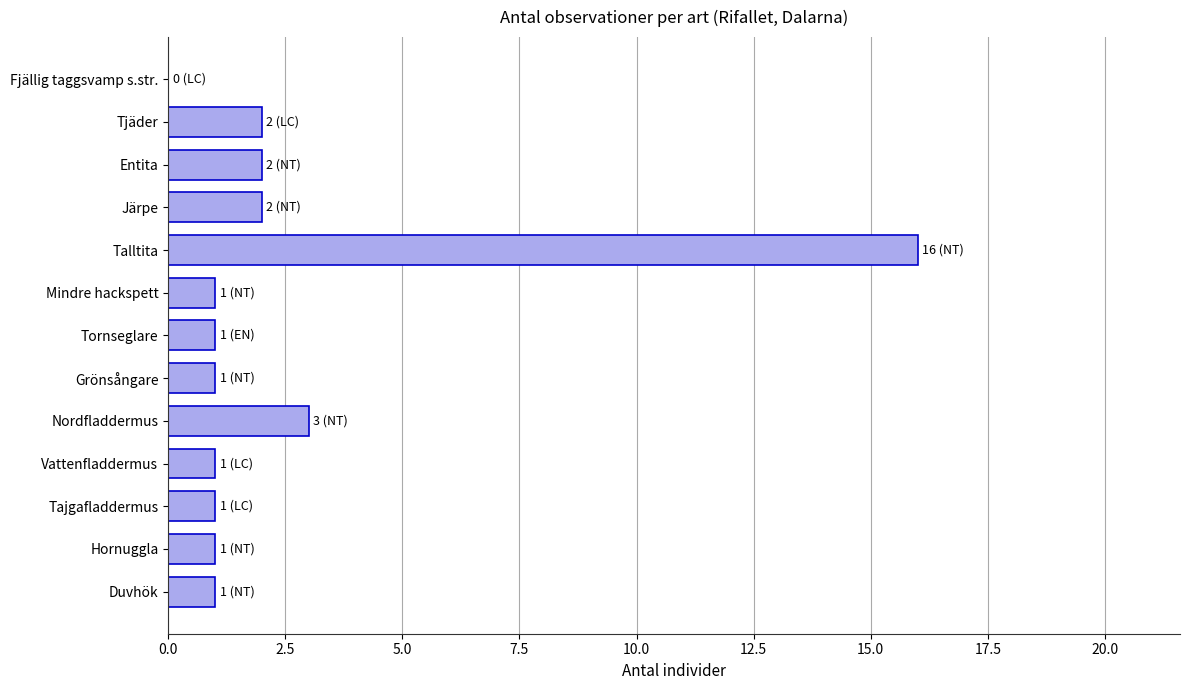

Is it true that the value at Mindre hackspett is 0?

False